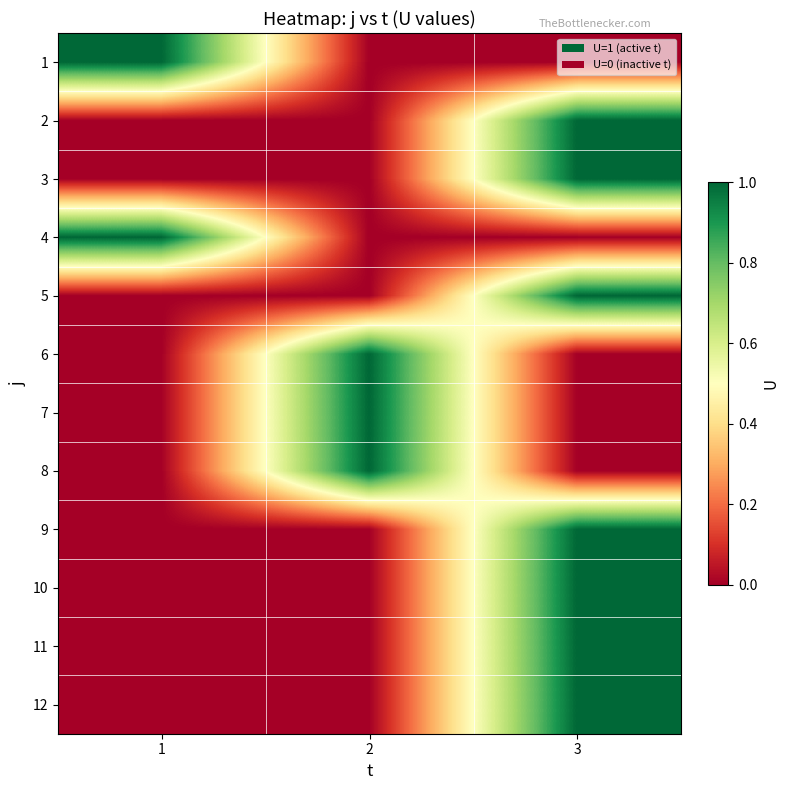

What is the maximum value shown in the chart?

1